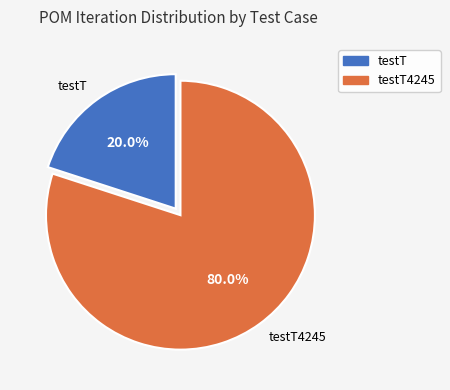

What percentage is the testT slice, to the nearest percent?

20%